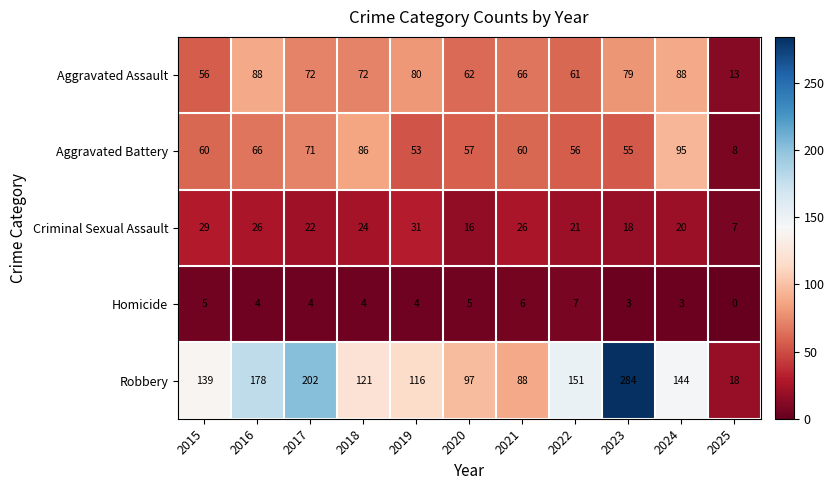

What is the sum of all Criminal Sexual Assault values?

240